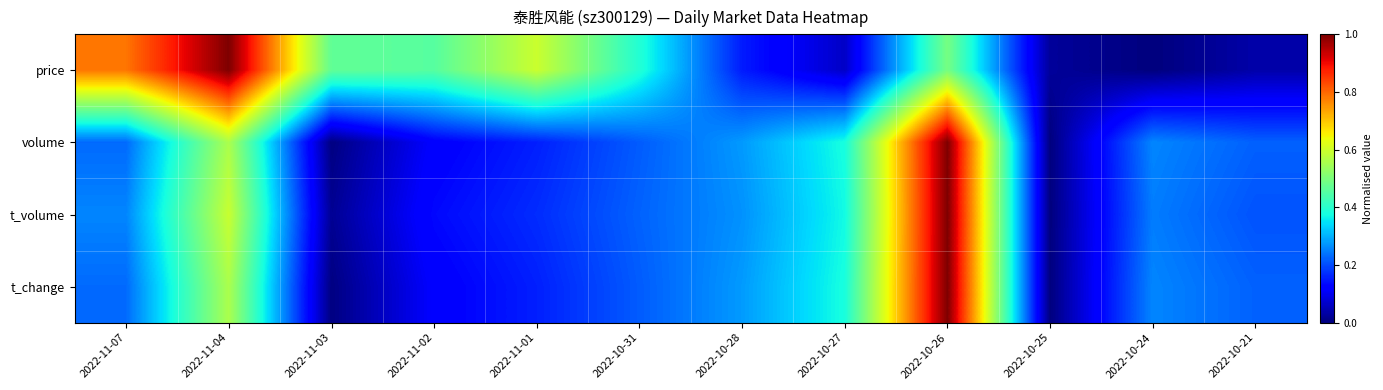

Rank the series at 2022-10-28 from highest to lowest value.

t_change, volume, t_volume, price